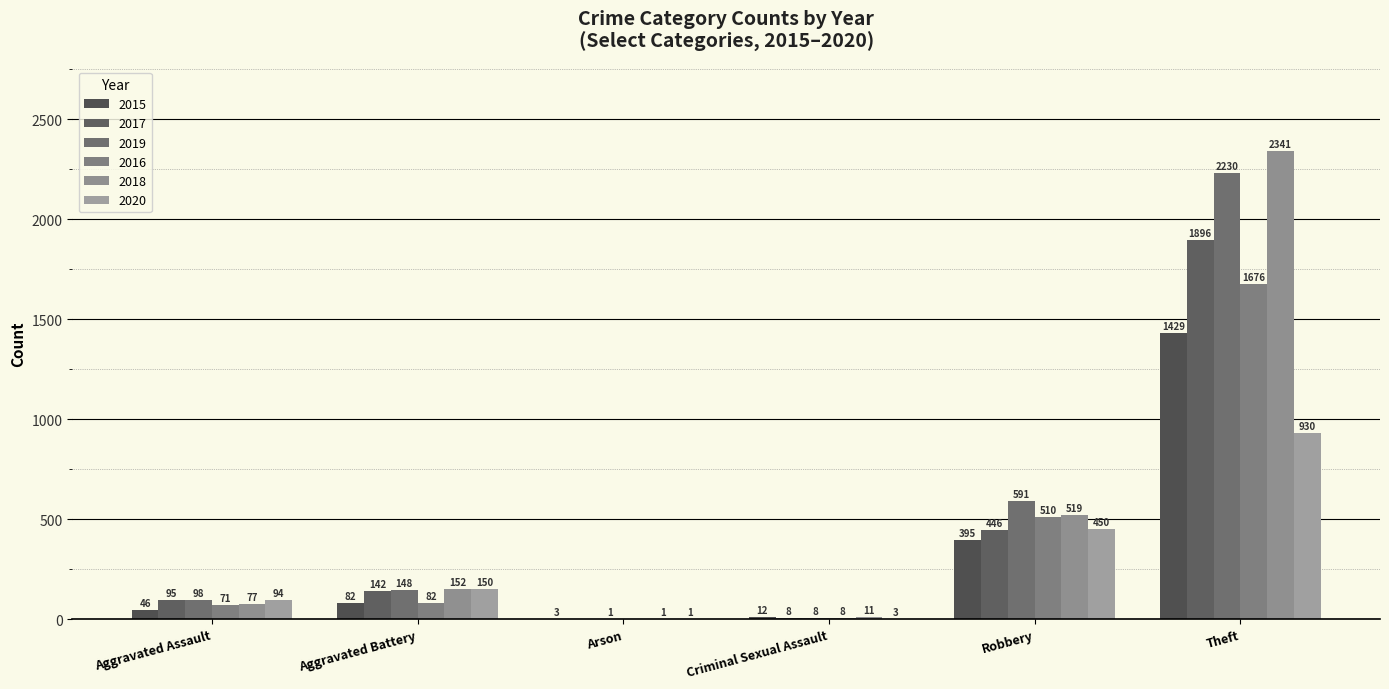

Does the chart contain stacked bars?

No